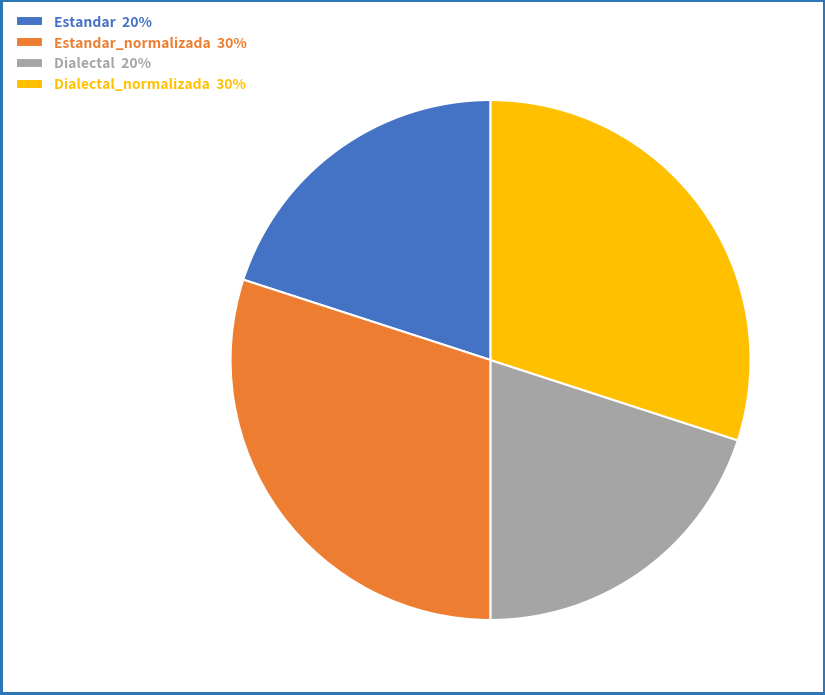

The Estandar_normalizada 30% slice represents 30% of the pie. True or false?

True